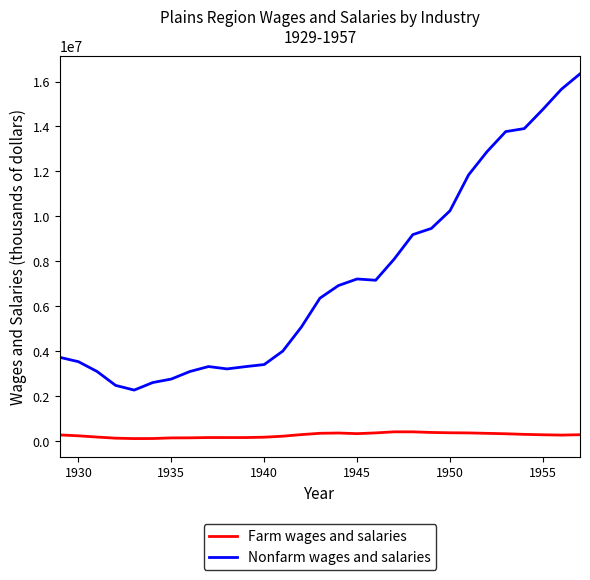

True or false: Nonfarm wages and salaries and Farm wages and salaries cross at least once.

False